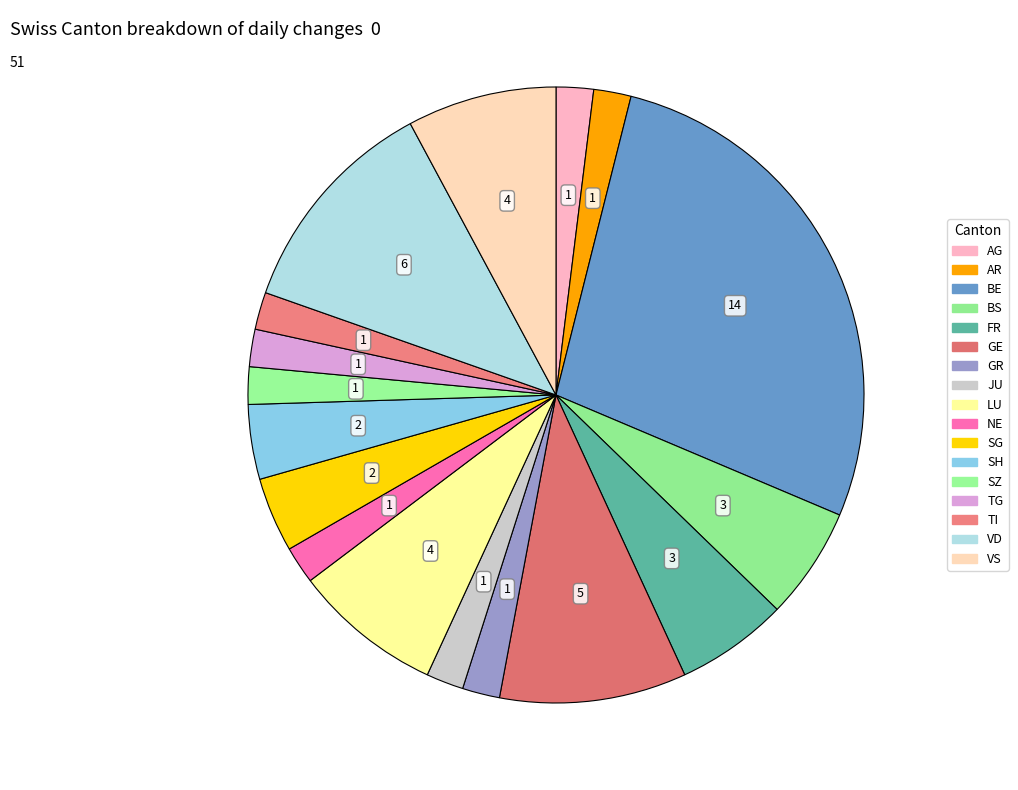

How many slices are in this pie chart?

17